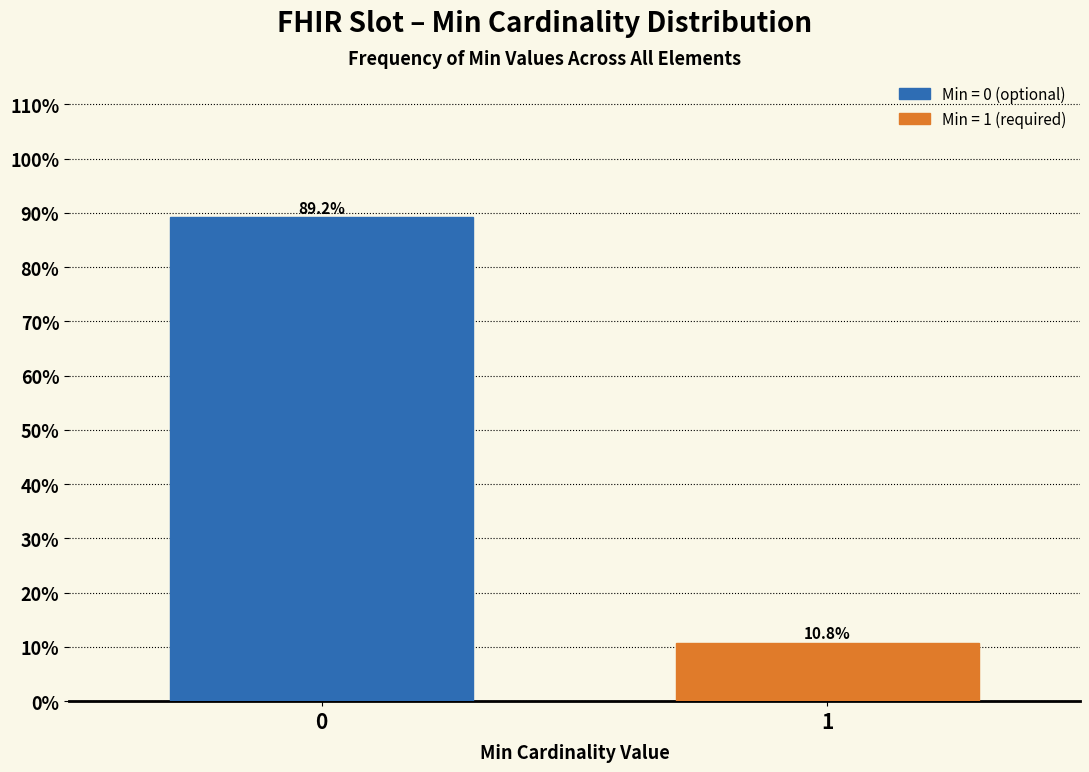

Reading right to left, transcribe all the data shown in this chart.

1=10.8	0=89.2